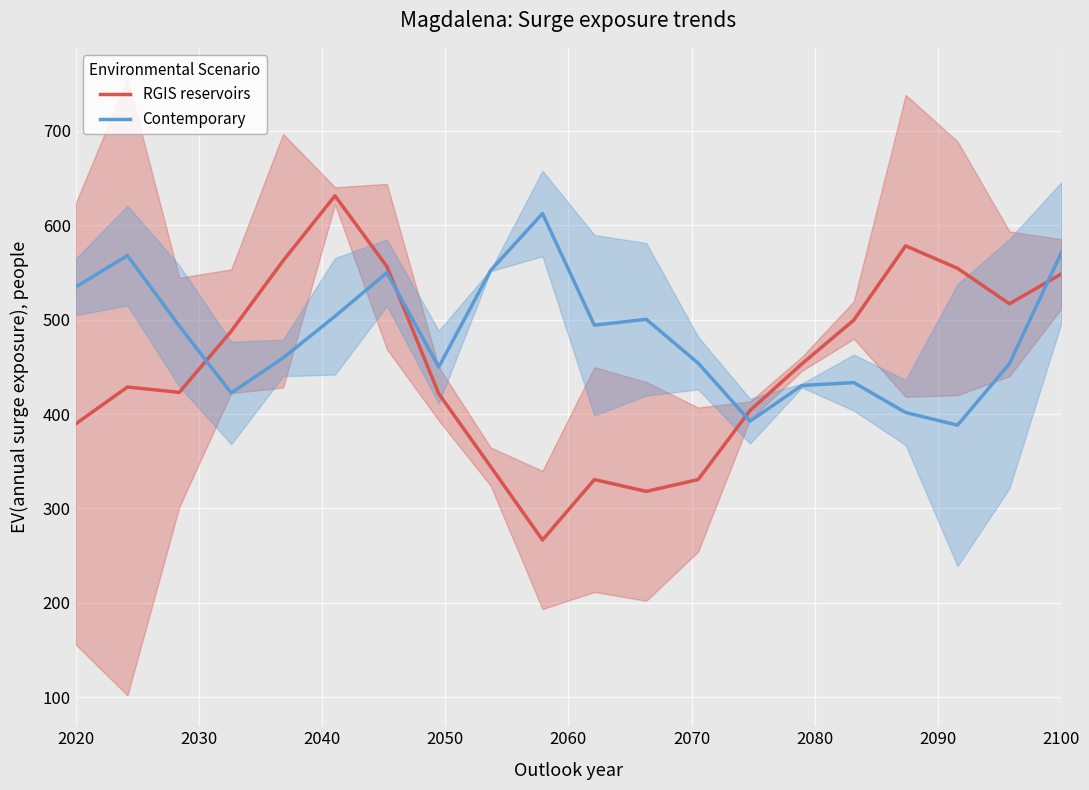

What is the minimum value for RGIS reservoirs?

266.6